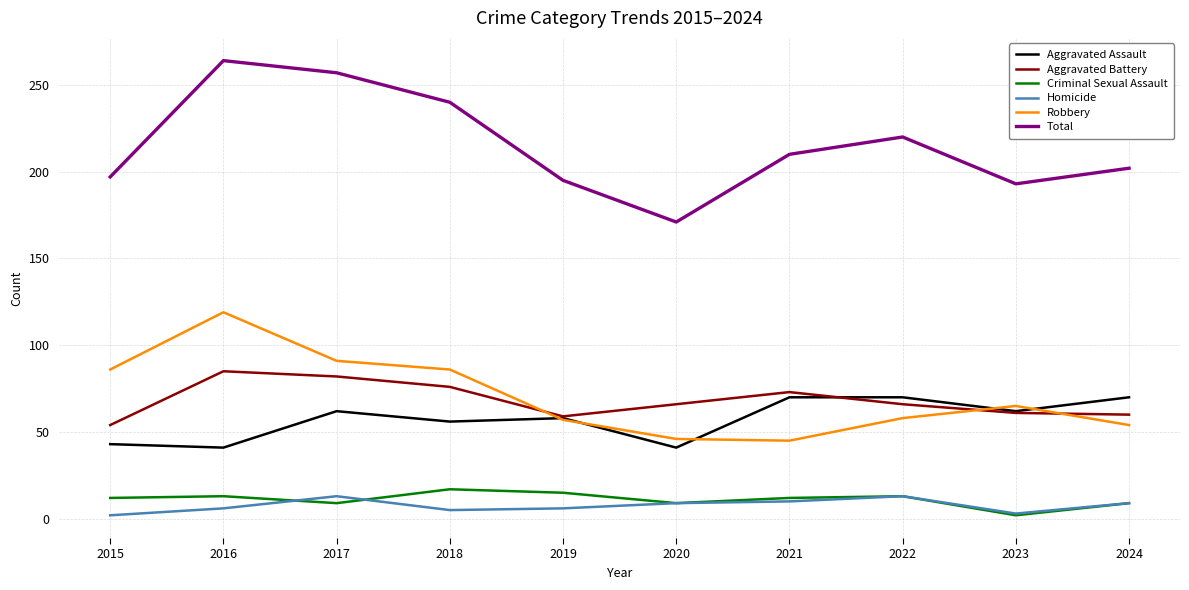

What is the greatest value displayed?

264